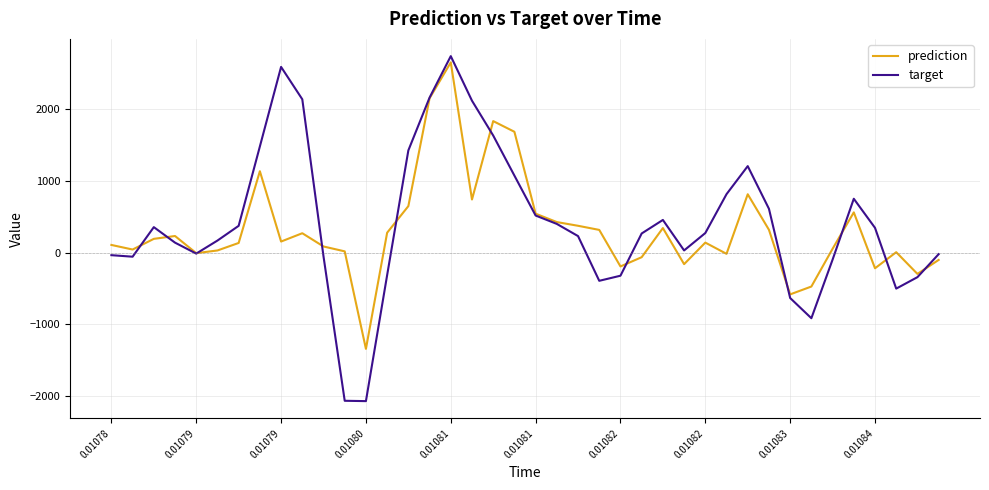

What is the minimum value shown in the chart?

-2068.6